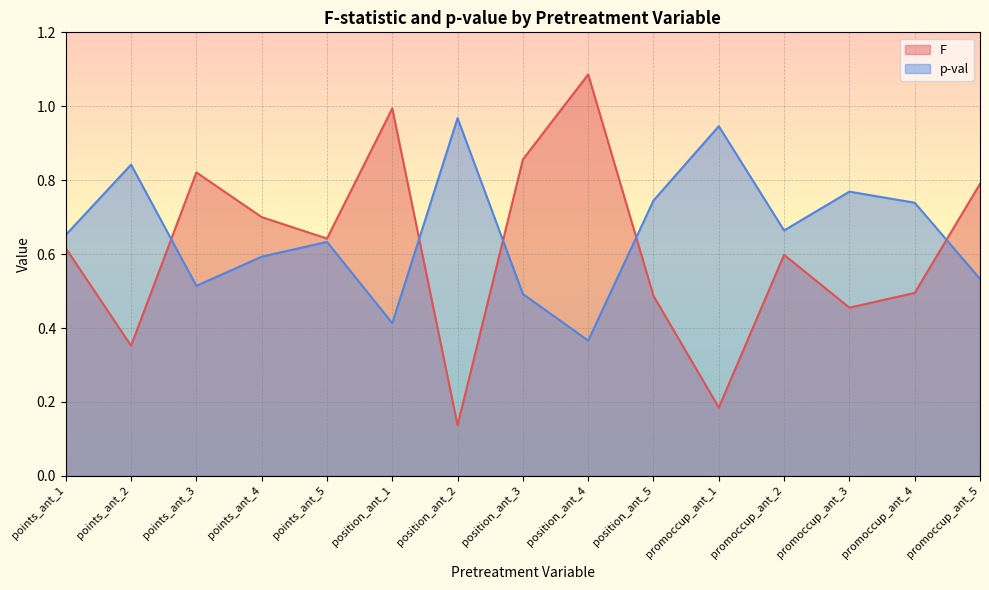

What is the difference between the second highest and minimum values in the p-val series?

0.6